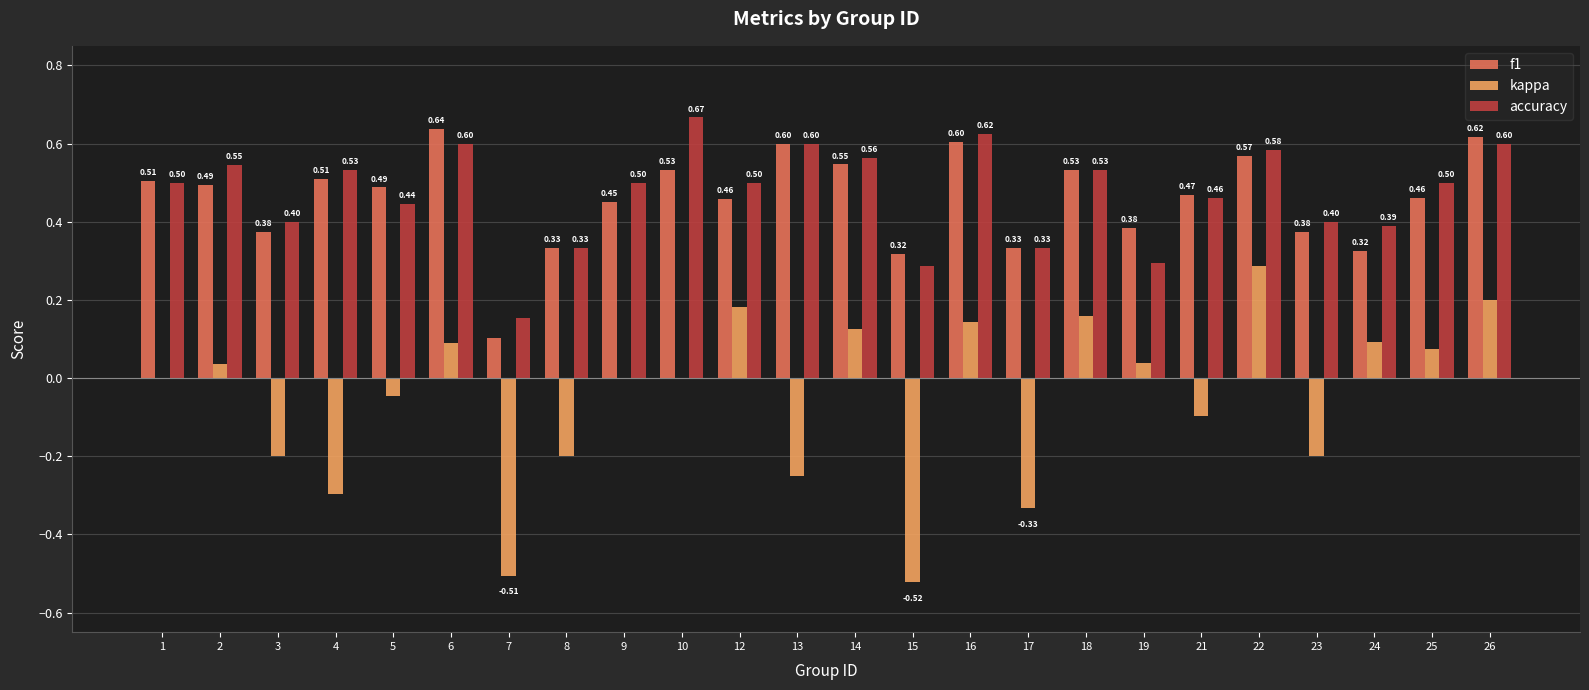

What is the sum of all kappa values?

-1.2